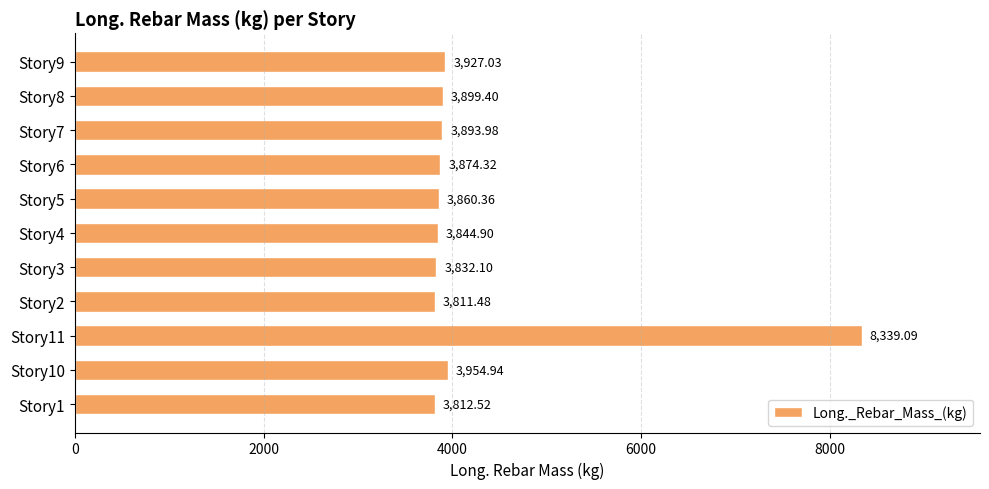

Between Story9 and Story8, which is larger?

Story9